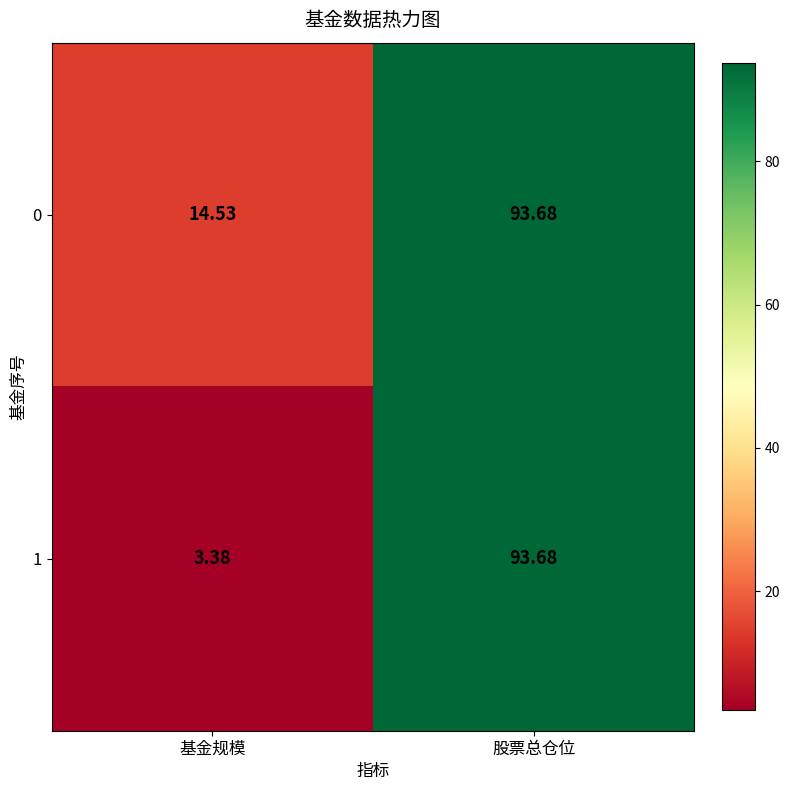

Is the value of 0 at 基金规模 greater than the value of 1 at 基金规模?

Yes